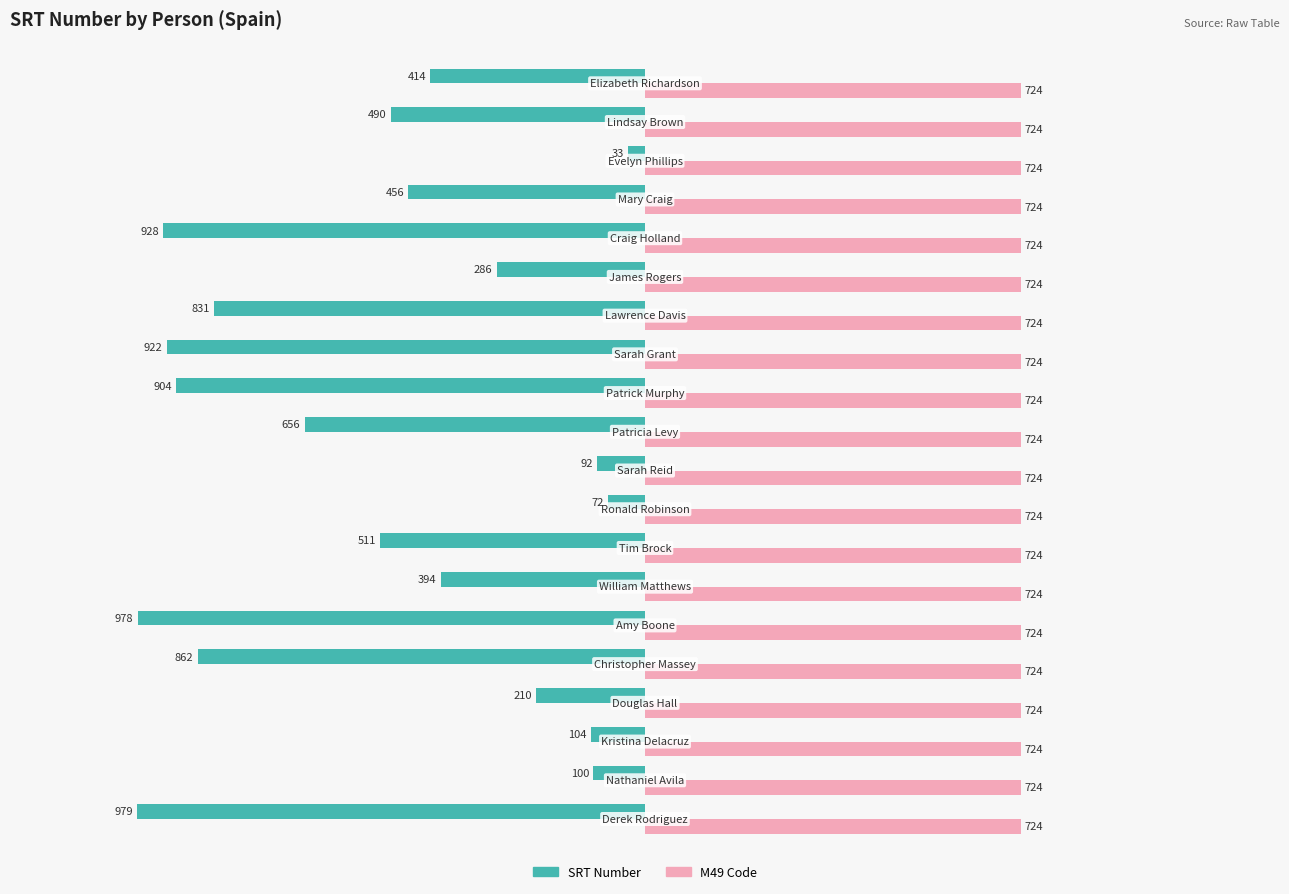

What is the highest value of the SRT Number series?

-33